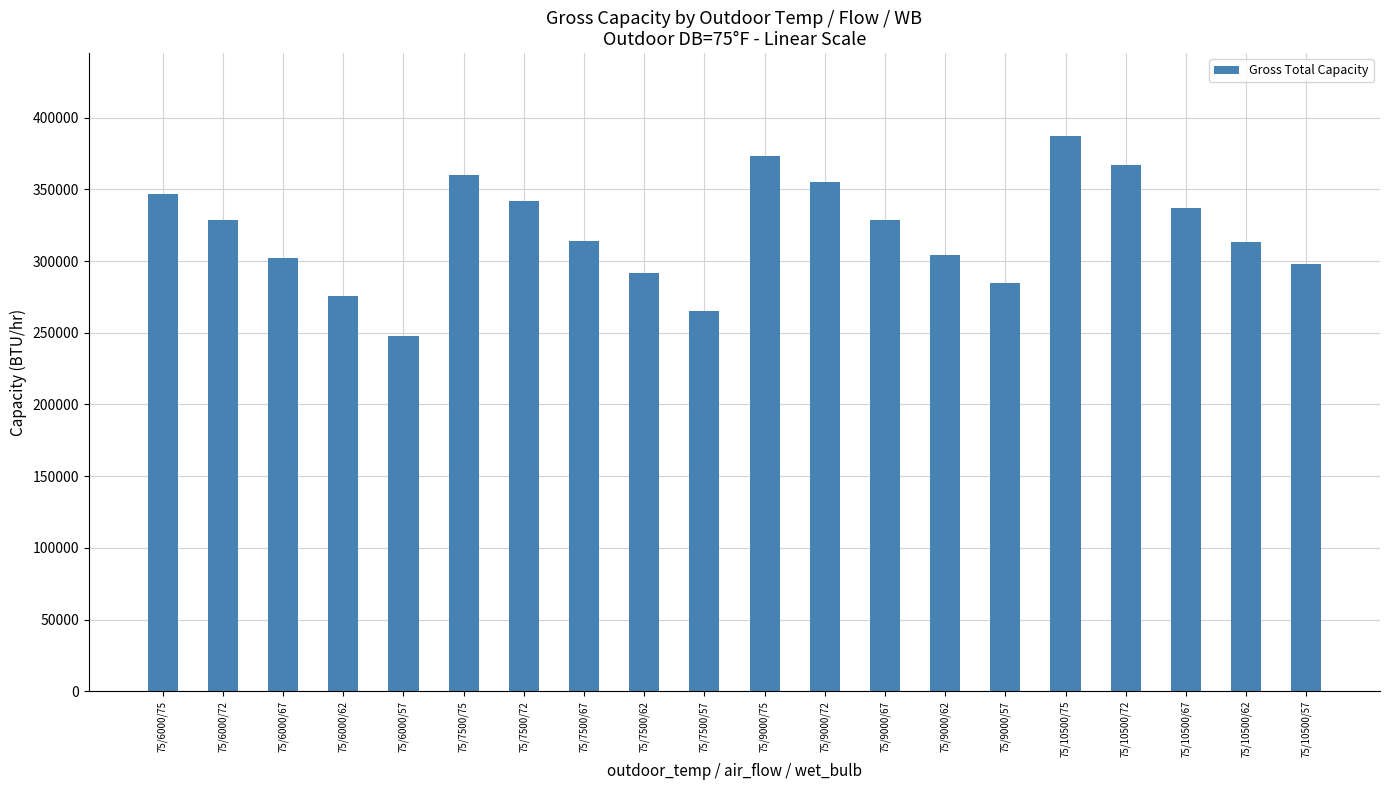

What is the change in value from 75/7500/57 to 75/9000/57?

+20000